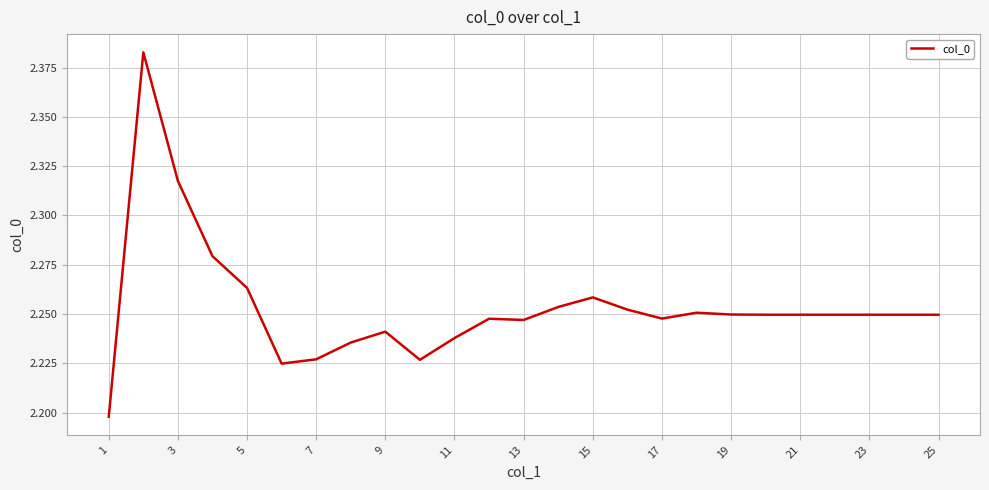

Does the chart have visible grid lines?

Yes